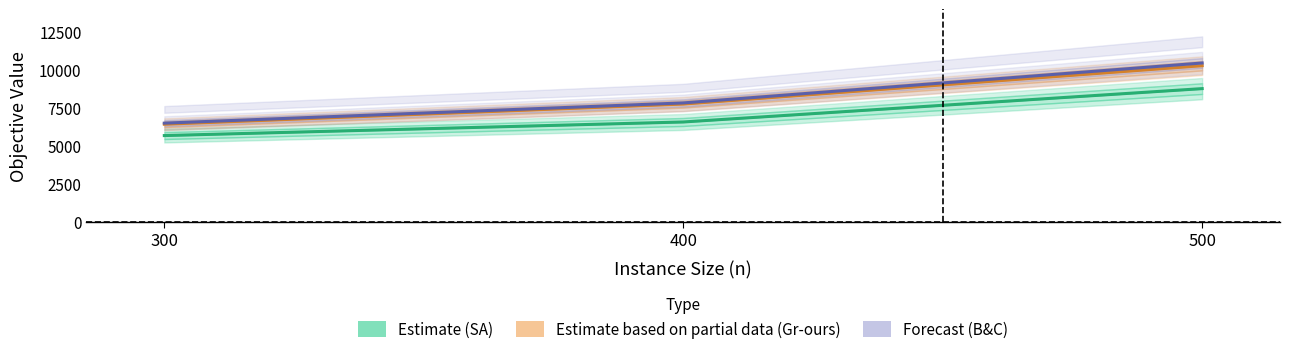

Which has a higher value, 300 or 500?

500